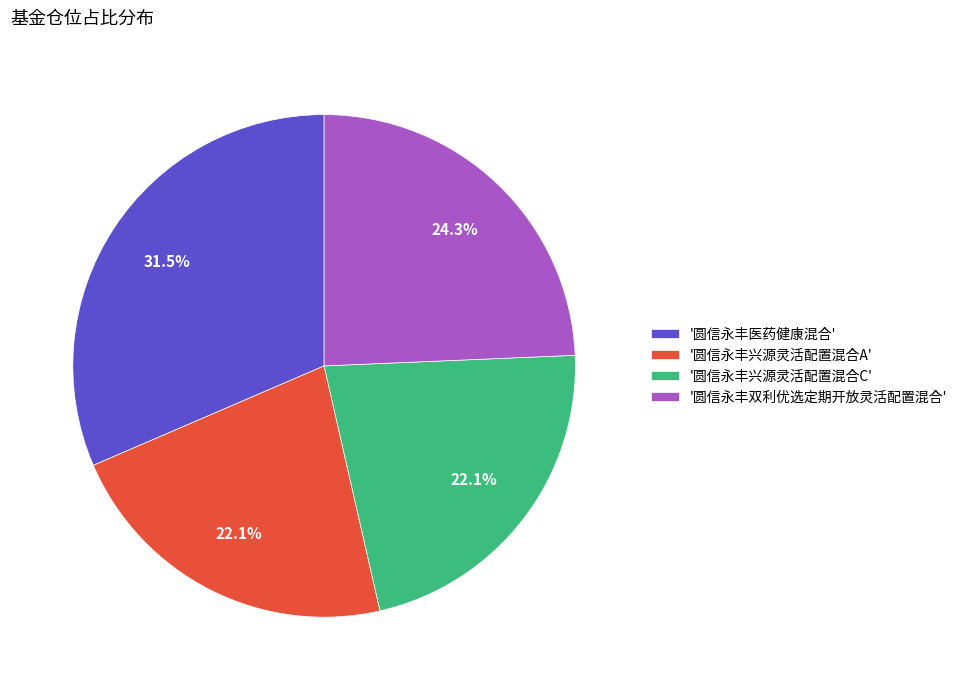

Combined, do '圆信永丰双利优选定期开放灵活配置混合' and '圆信永丰兴源灵活配置混合A' account for over 50%?

No